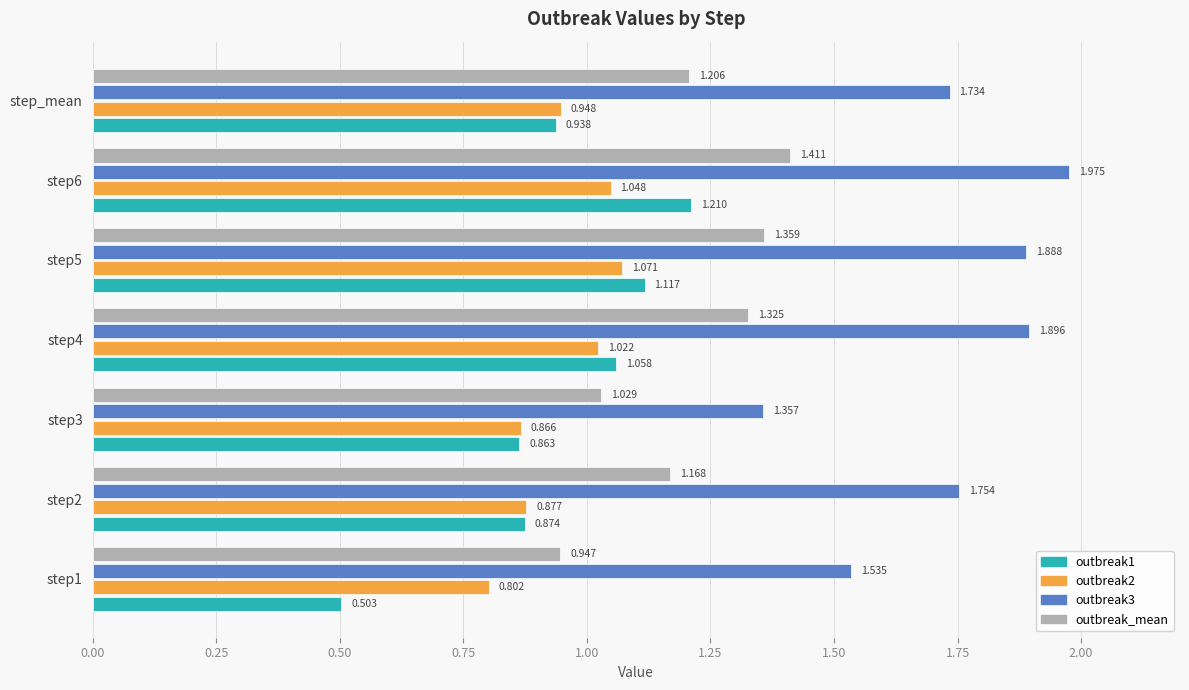

Is the value of outbreak3 at step1 greater than the value of outbreak1 at step4?

Yes